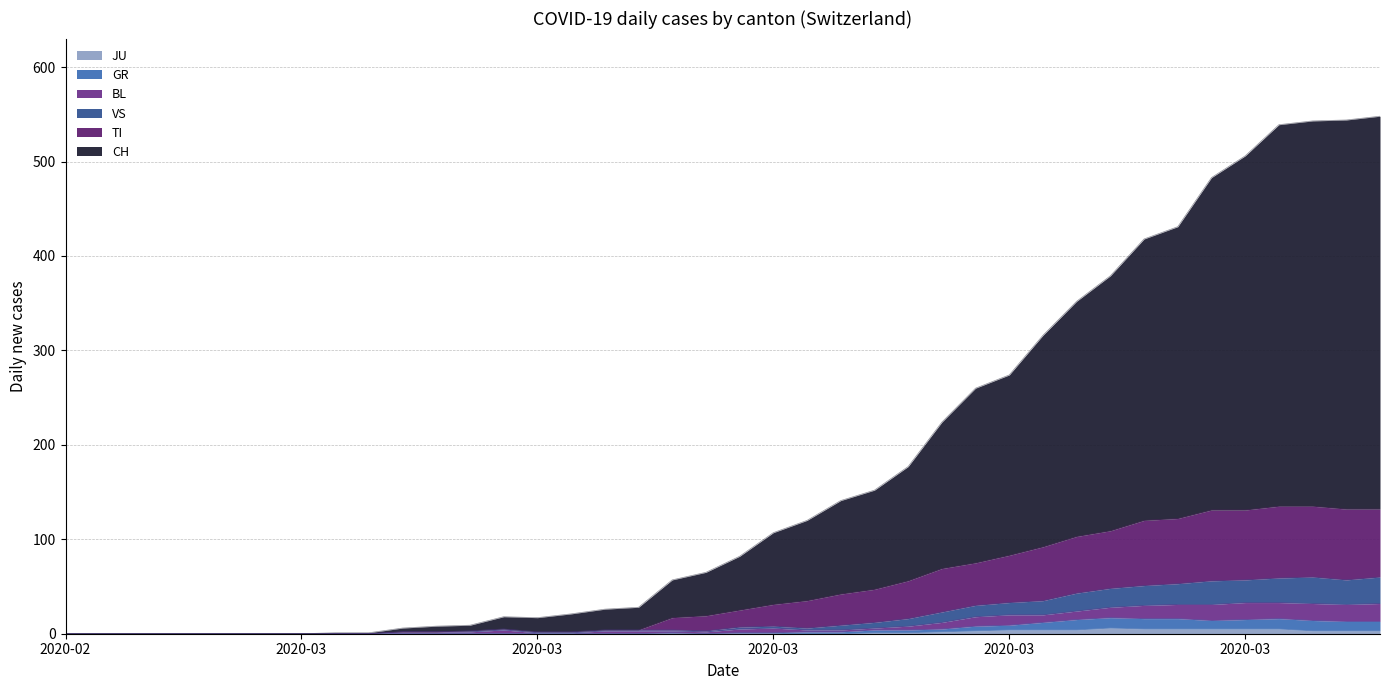

True or false: JU and TI intersect in this chart.

False